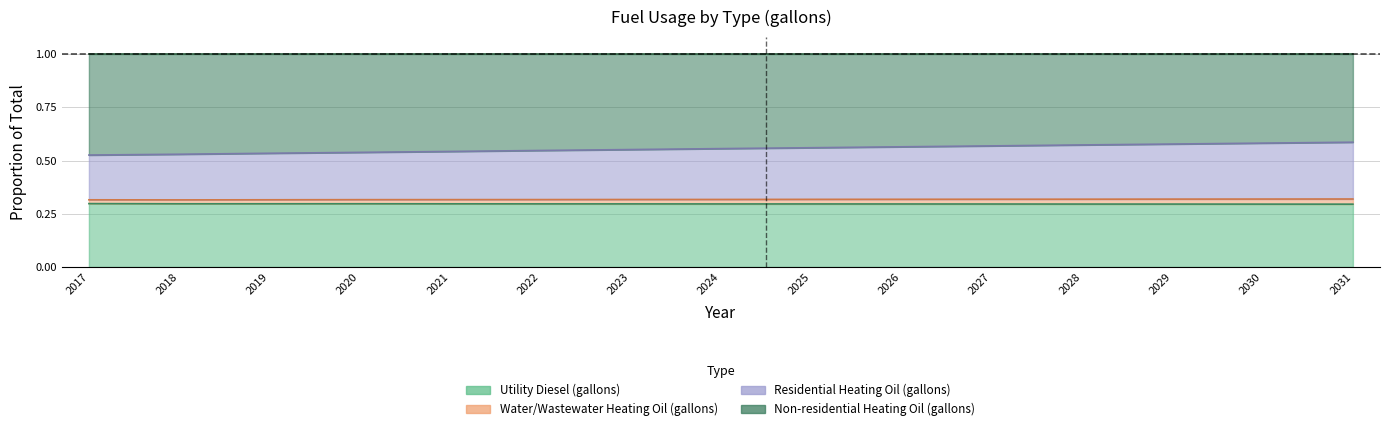

Is it true that Utility Diesel (gallons) equals 1.0 at 2027?

False